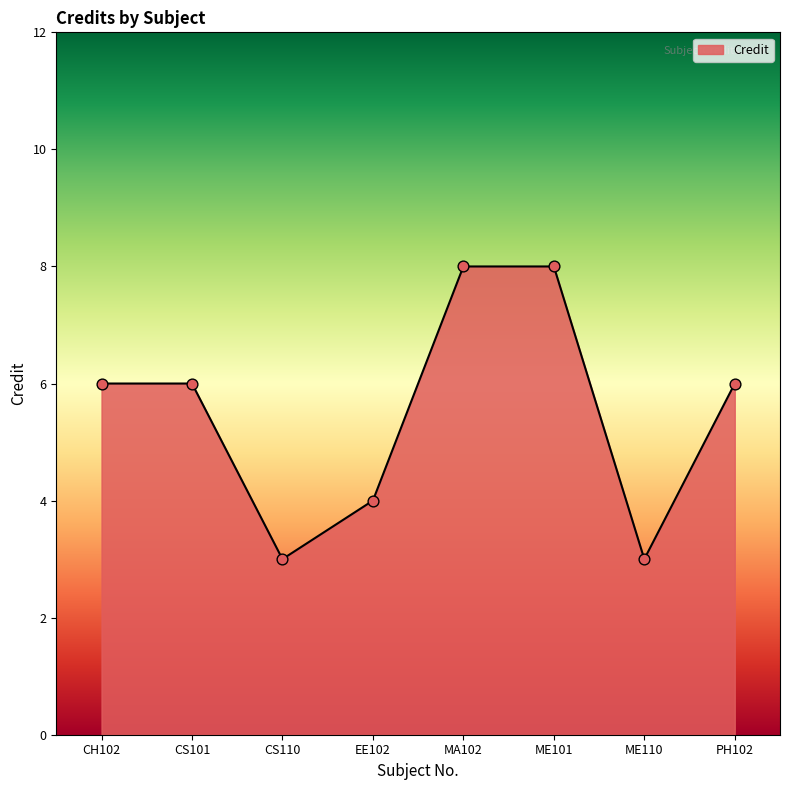

Approximately how many times larger is the value at CS110 compared to ME110?

1.0